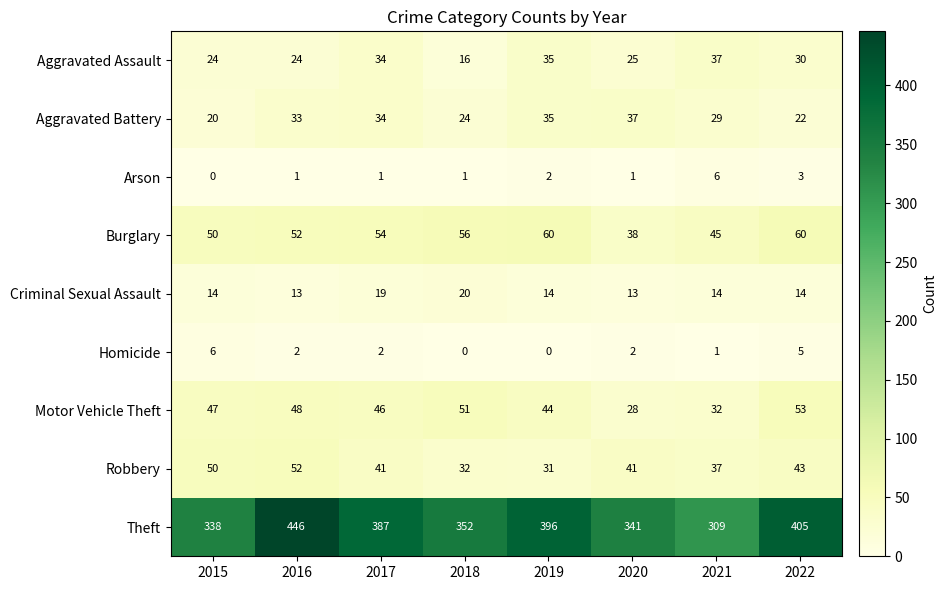

Which series changed the most between 2019 and 2022?

Aggravated Battery